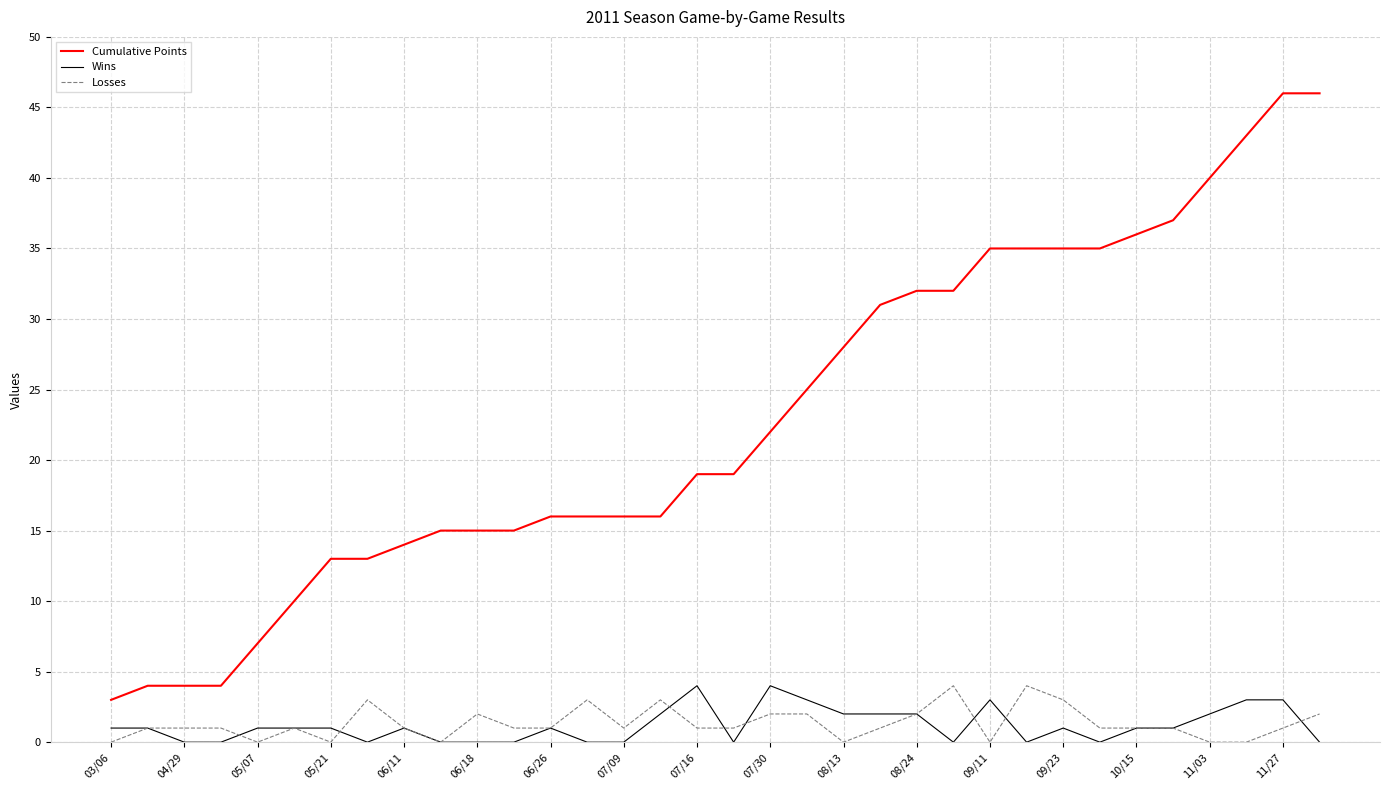

Which series ends up on top after the final intersection of Losses and Wins?

Losses